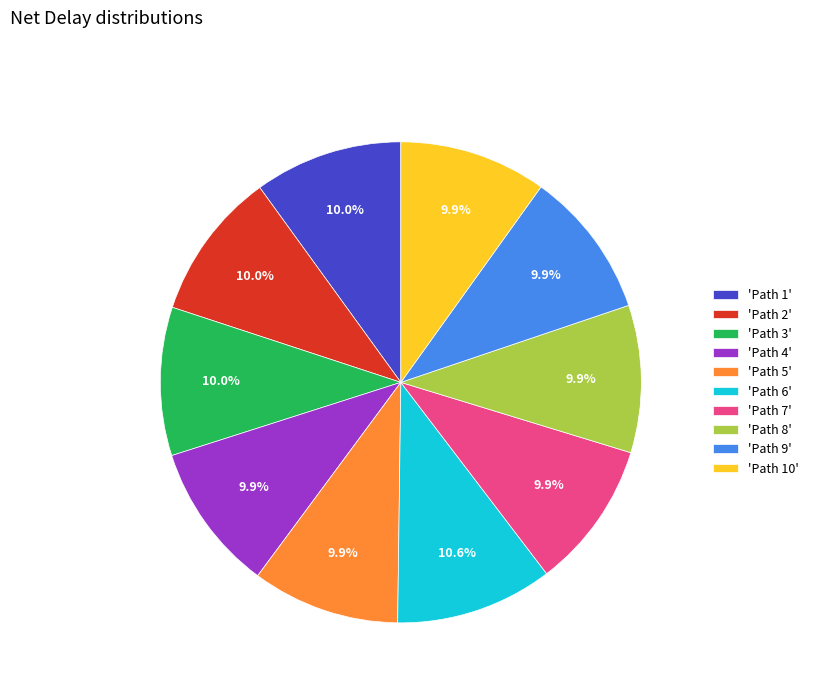

Which slice is the largest?

'Path 6'